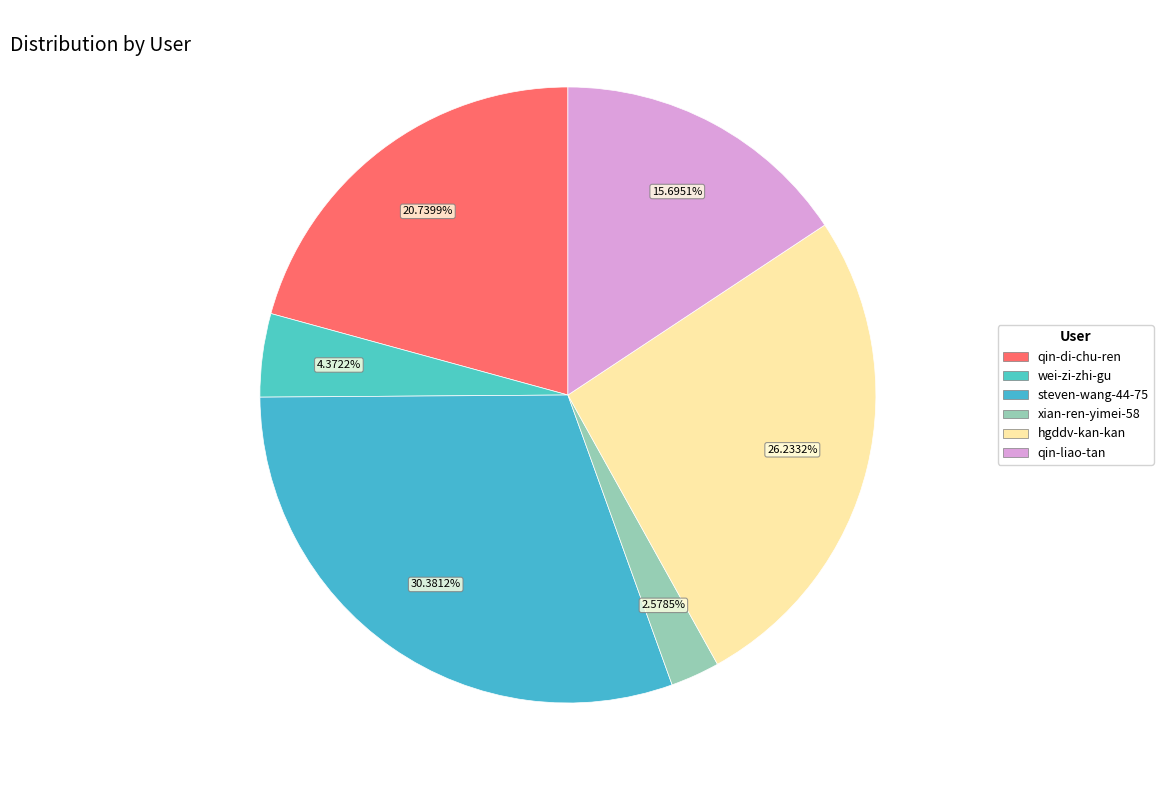

Is hgddv-kan-kan the majority of the pie?

No